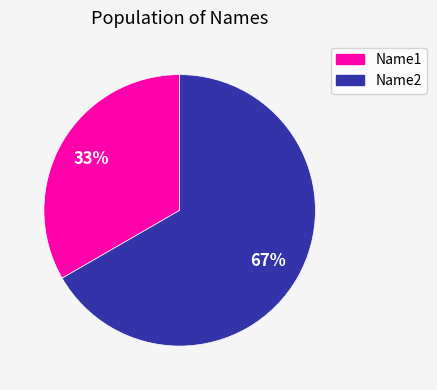

Is the sum of Name2 and Name1 greater than half?

Yes